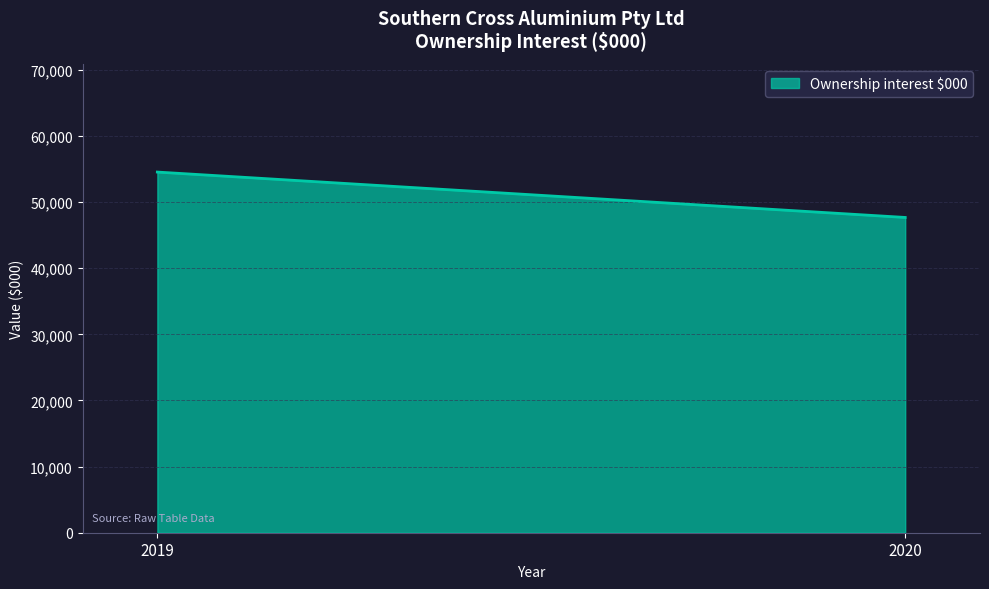

True or false: the data shows 47672 at 2020.

True